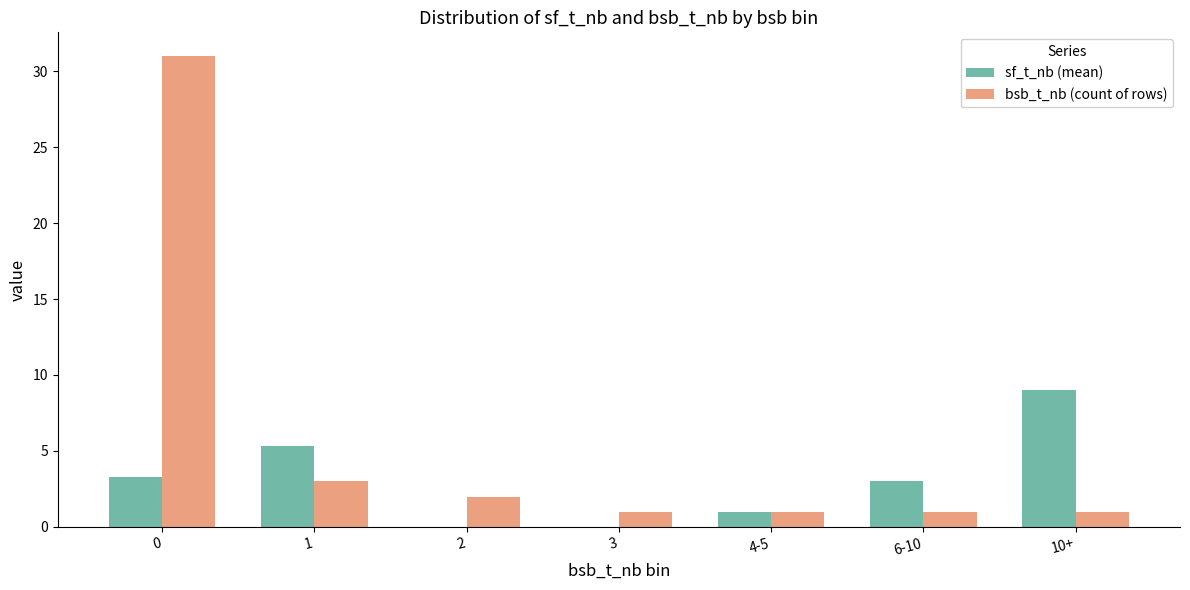

Reading left to right, transcribe all the data shown in this chart.

sf_t_nb (mean): 3.3	5.3	0.0	0.0	1.0	3.0	9.0
bsb_t_nb (count of rows): 31.0	3.0	2.0	1.0	1.0	1.0	1.0